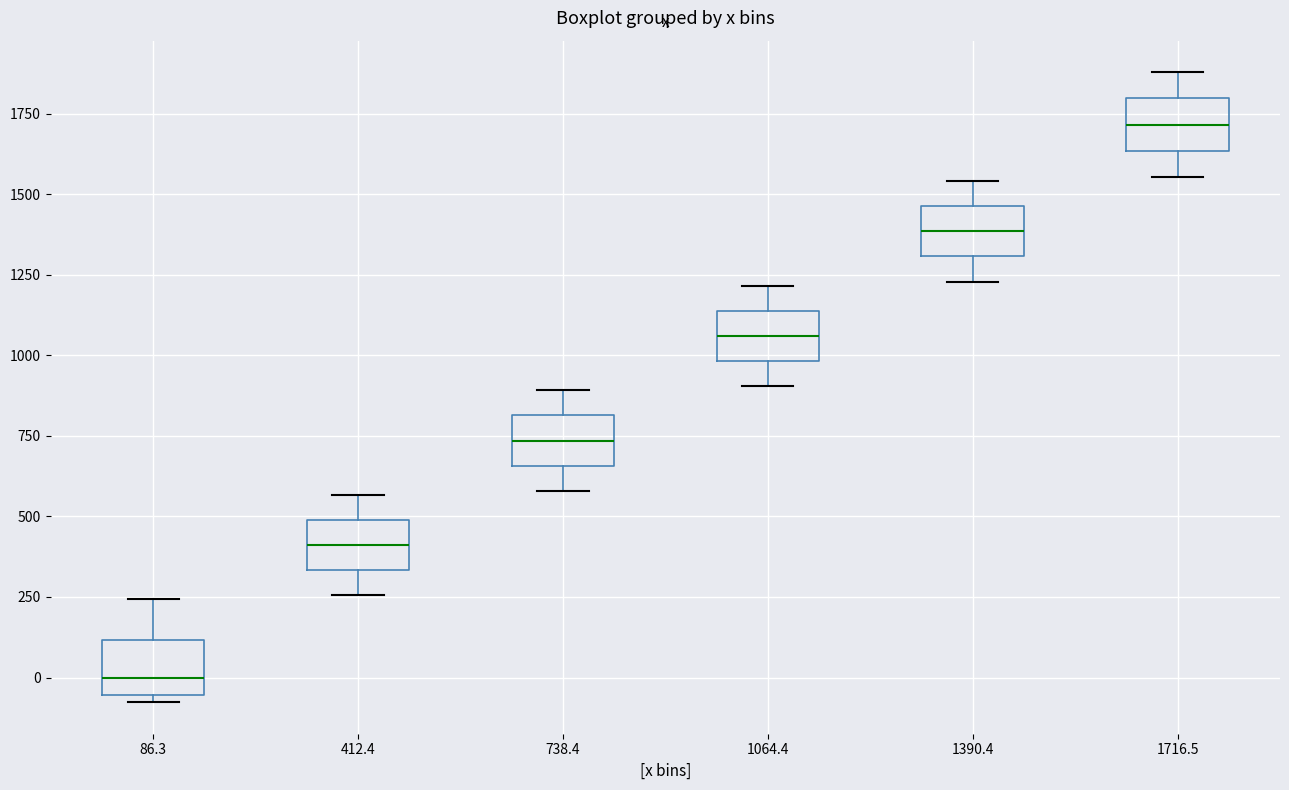

Which box's median line is the highest?

1716.5